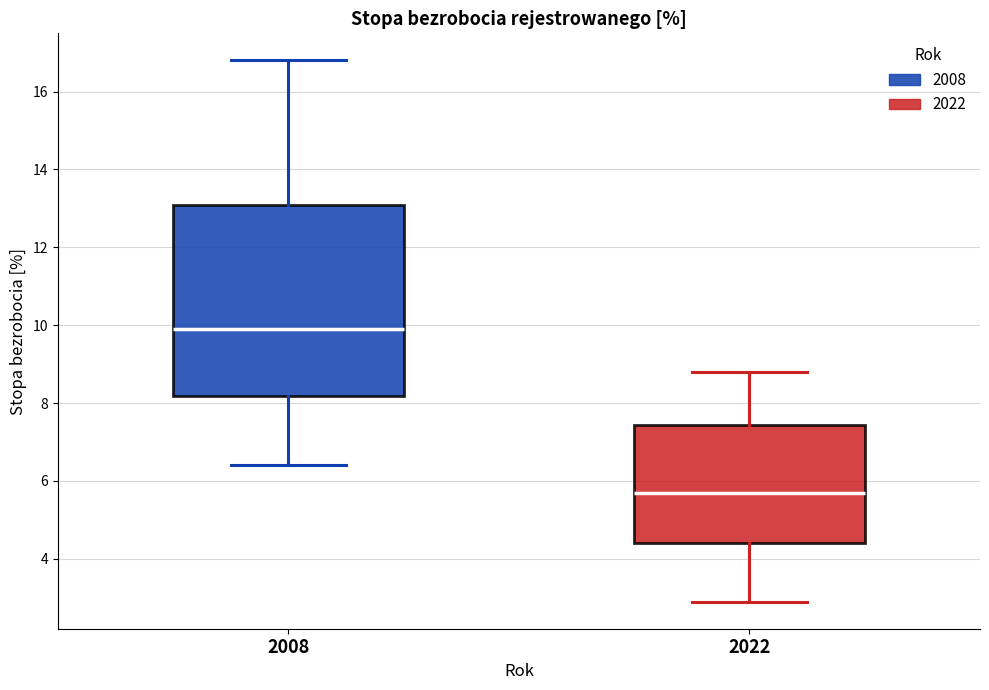

Reading left to right, transcribe this box plot: for each box, give where its median line is, the range the box spans, and where its two whiskers end, as read against the y-axis. The values are not printed on the chart, so give them approximately, as read against the axis.

2008: median 10.0, box 8.2 to 13.0, whiskers 6.4 to 16.8
2022: median 5.8, box 4.4 to 7.4, whiskers 3.0 to 8.8